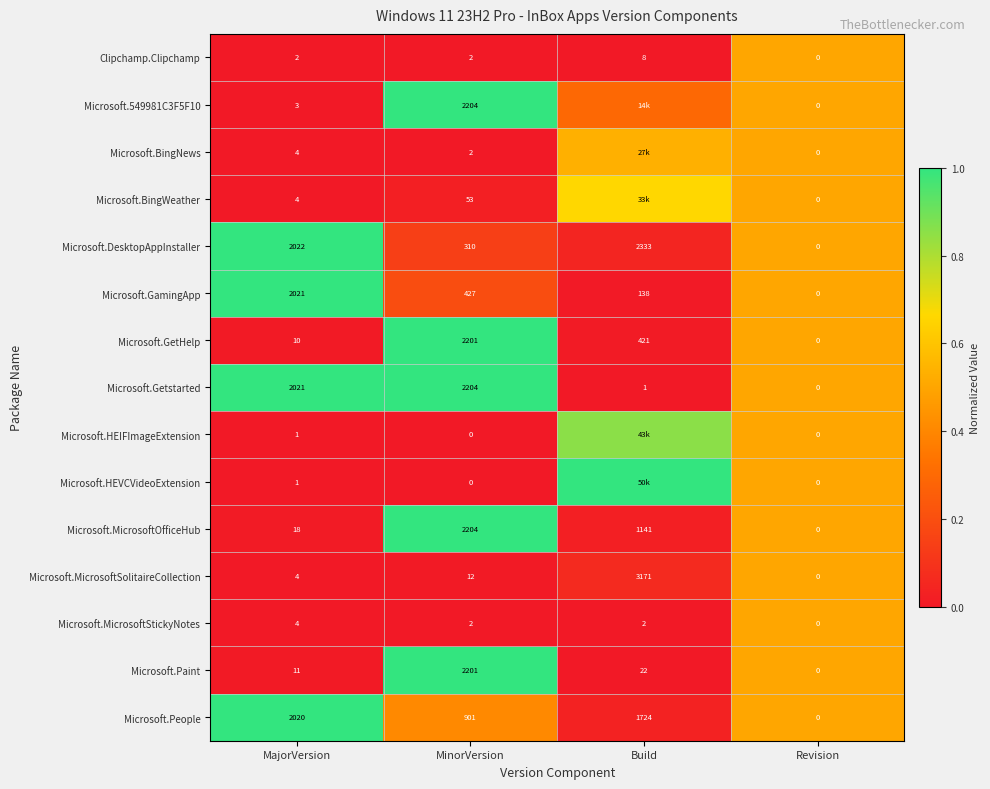

Where is Microsoft.Paint nearest to the value 1100?

Build